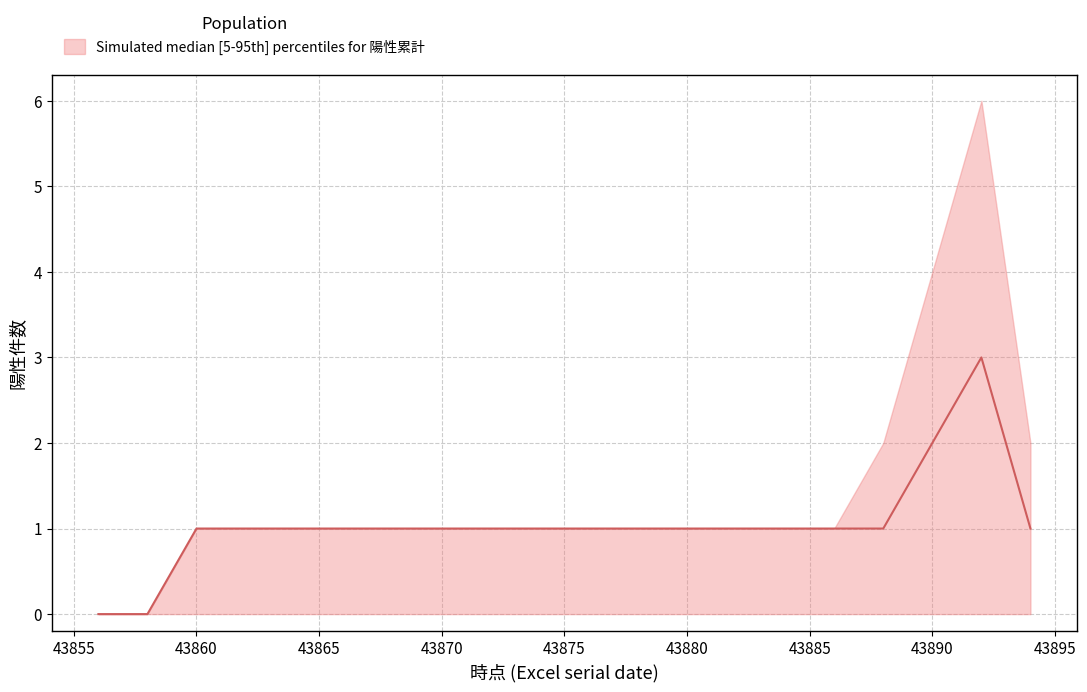

At which category does the chart reach its peak across all series?

43892